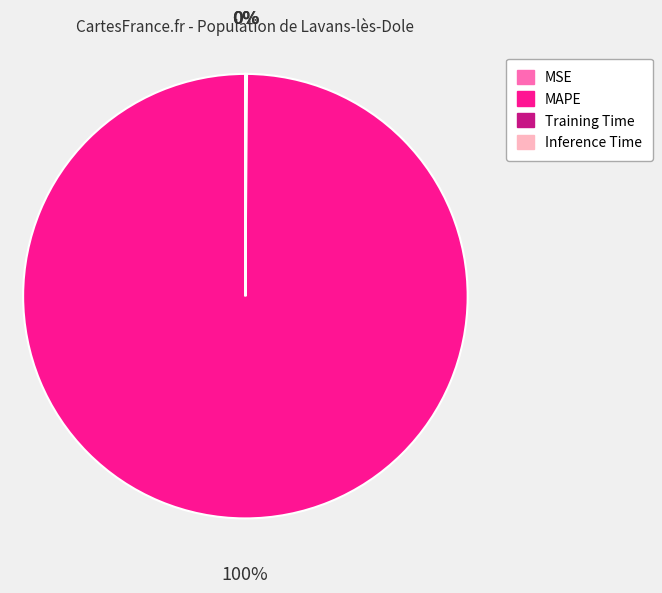

To the nearest percent, what percentage of the pie is MAPE?

100%